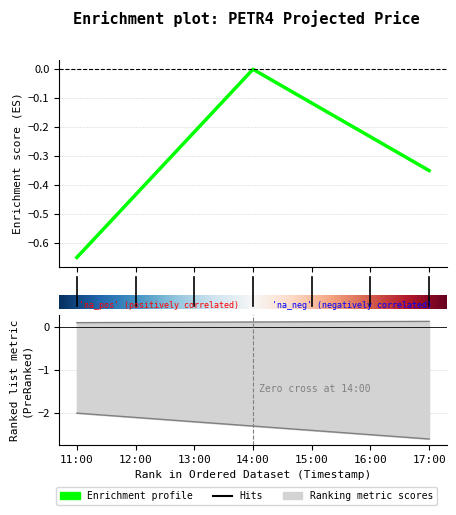

How many lines are shown in the chart?

2